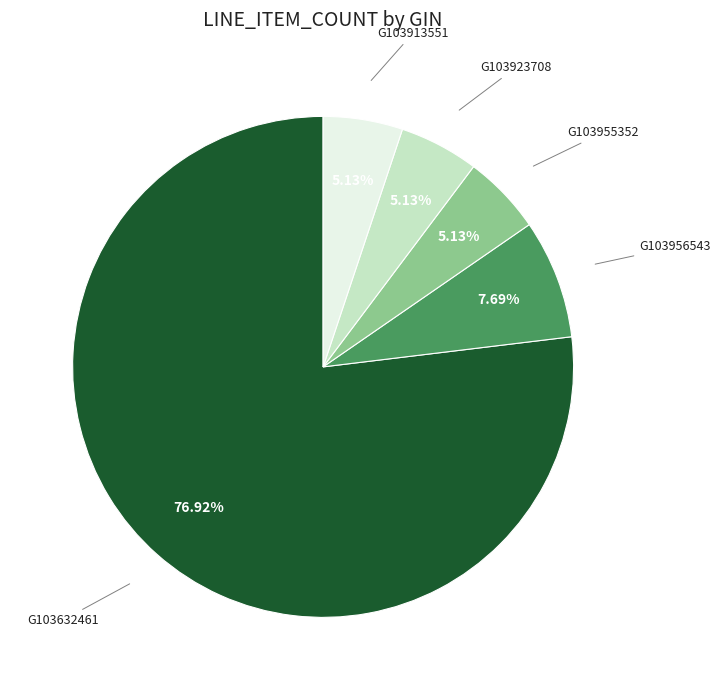

Is there a majority slice in this chart?

Yes